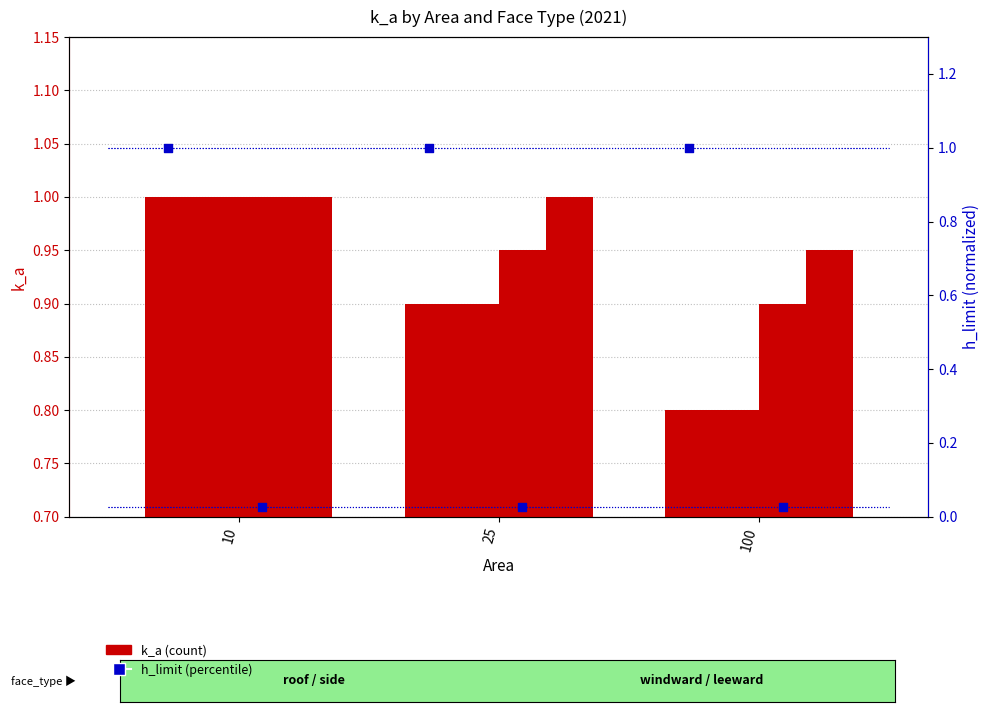

What is the total value across all series at 10?

5.0